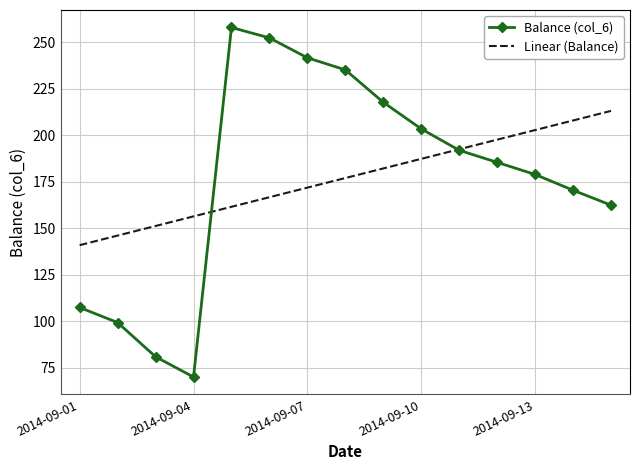

What is the minimum value for Linear (Balance)?

140.8